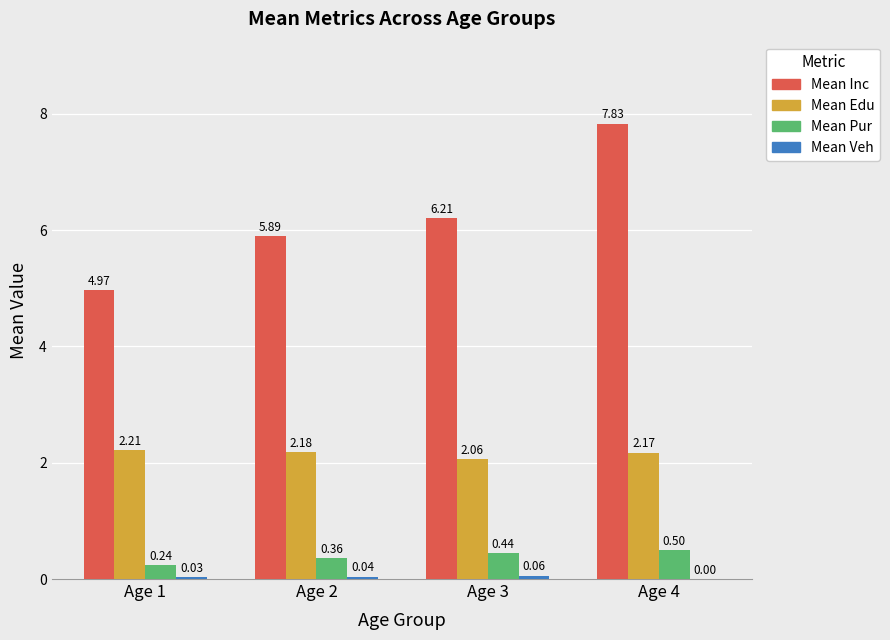

What is the sum of all Mean Pur values?

1.5